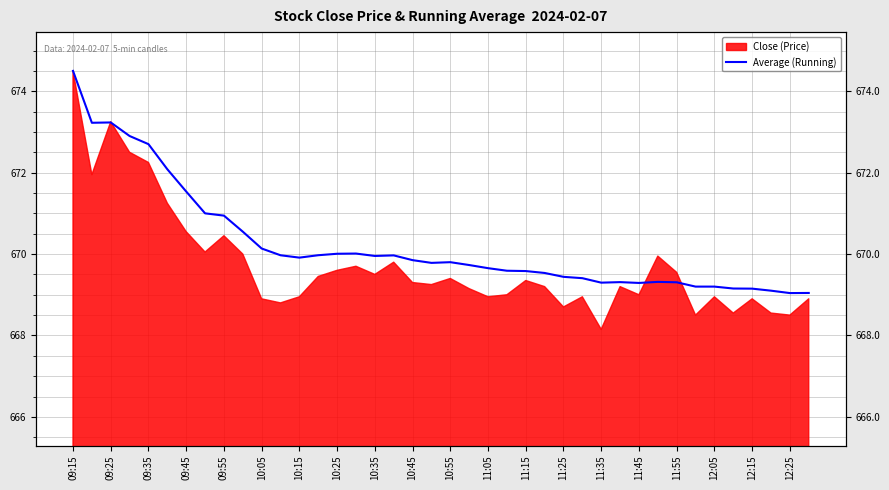

The chart shows a value of 261.0 at 39. True or false?

False